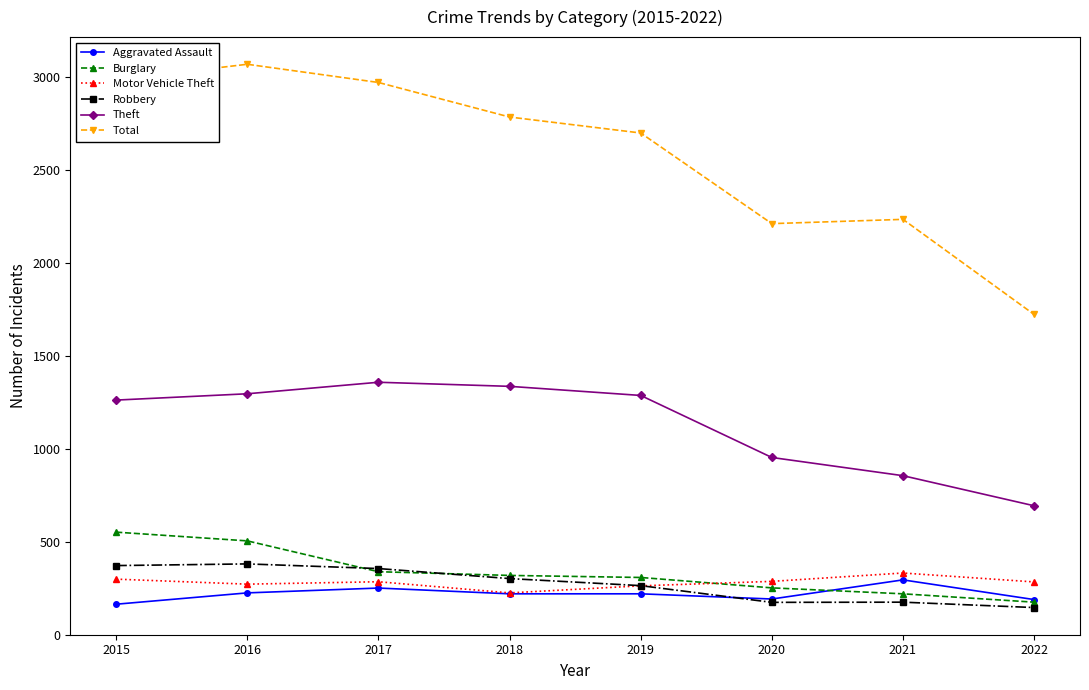

What is the value of the Total point at the 6th from the left?

2213